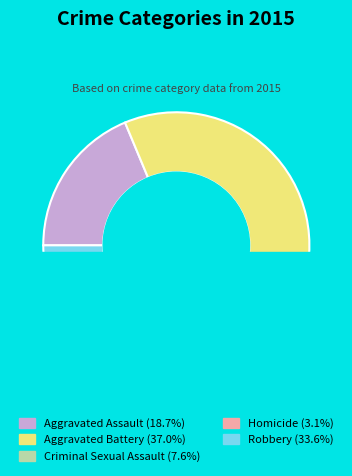

Which slice is the smallest?

Homicide